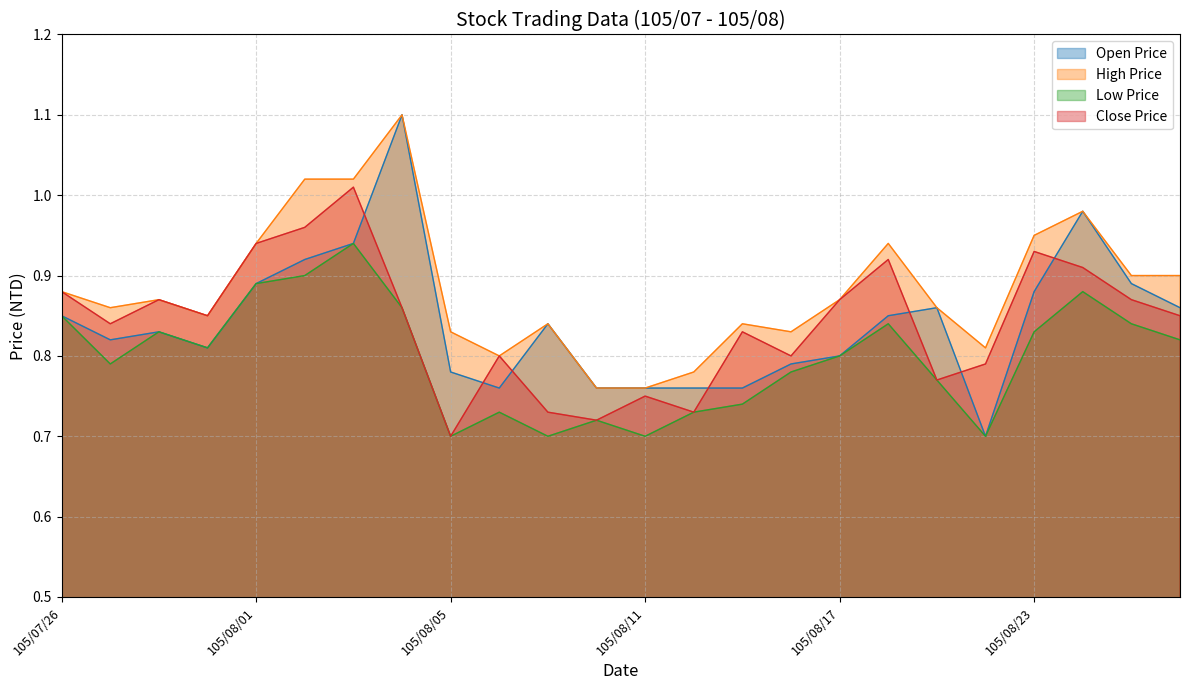

Reading right to left, list all the values displayed in this chart.

Open Price: 105/08/26=0.9	105/08/25=0.9	105/08/24=1.0	105/08/23=0.9	105/08/22=0.7	105/08/19=0.9	105/08/18=0.8	105/08/17=0.8	105/08/16=0.8	105/08/15=0.8	105/08/12=0.8	105/08/11=0.8	105/08/10=0.8	105/08/09=0.8	105/08/08=0.8	105/08/05=0.8	105/08/04=1.1	105/08/03=0.9	105/08/02=0.9	105/08/01=0.9	105/07/29=0.8	105/07/28=0.8	105/07/27=0.8	105/07/26=0.8
High Price: 105/08/26=0.9	105/08/25=0.9	105/08/24=1.0	105/08/23=0.9	105/08/22=0.8	105/08/19=0.9	105/08/18=0.9	105/08/17=0.9	105/08/16=0.8	105/08/15=0.8	105/08/12=0.8	105/08/11=0.8	105/08/10=0.8	105/08/09=0.8	105/08/08=0.8	105/08/05=0.8	105/08/04=1.1	105/08/03=1.0	105/08/02=1.0	105/08/01=0.9	105/07/29=0.8	105/07/28=0.9	105/07/27=0.9	105/07/26=0.9
Low Price: 105/08/26=0.8	105/08/25=0.8	105/08/24=0.9	105/08/23=0.8	105/08/22=0.7	105/08/19=0.8	105/08/18=0.8	105/08/17=0.8	105/08/16=0.8	105/08/15=0.7	105/08/12=0.7	105/08/11=0.7	105/08/10=0.7	105/08/09=0.7	105/08/08=0.7	105/08/05=0.7	105/08/04=0.9	105/08/03=0.9	105/08/02=0.9	105/08/01=0.9	105/07/29=0.8	105/07/28=0.8	105/07/27=0.8	105/07/26=0.8
Close Price: 105/08/26=0.8	105/08/25=0.9	105/08/24=0.9	105/08/23=0.9	105/08/22=0.8	105/08/19=0.8	105/08/18=0.9	105/08/17=0.9	105/08/16=0.8	105/08/15=0.8	105/08/12=0.7	105/08/11=0.8	105/08/10=0.7	105/08/09=0.7	105/08/08=0.8	105/08/05=0.7	105/08/04=0.9	105/08/03=1.0	105/08/02=1.0	105/08/01=0.9	105/07/29=0.8	105/07/28=0.9	105/07/27=0.8	105/07/26=0.9